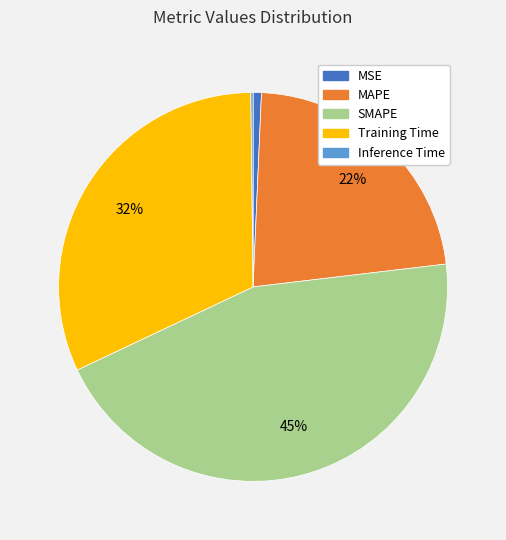

Which category has the biggest portion of the pie?

SMAPE